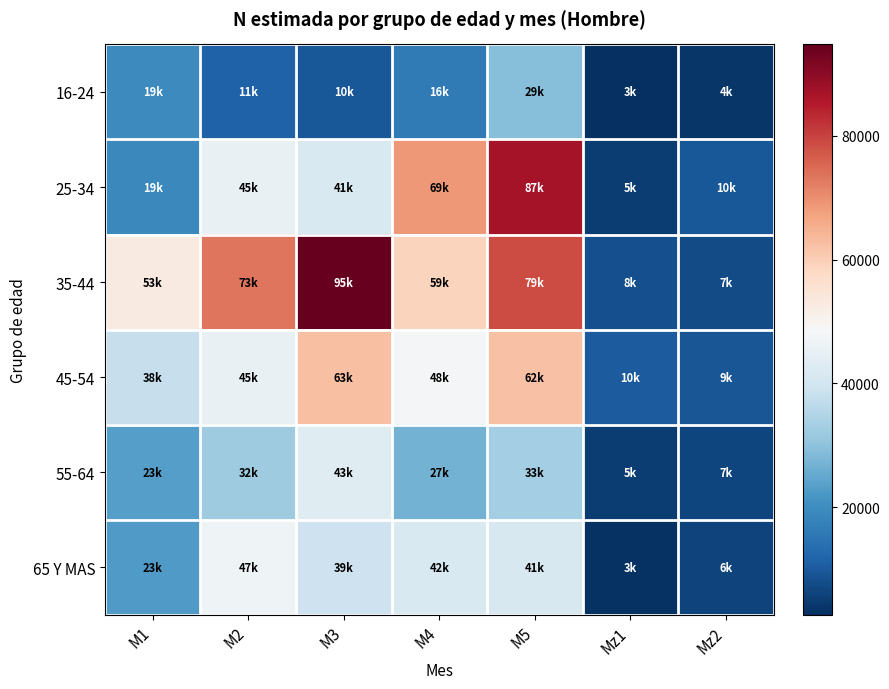

At how many categories does at least one series exceed 31737?

5